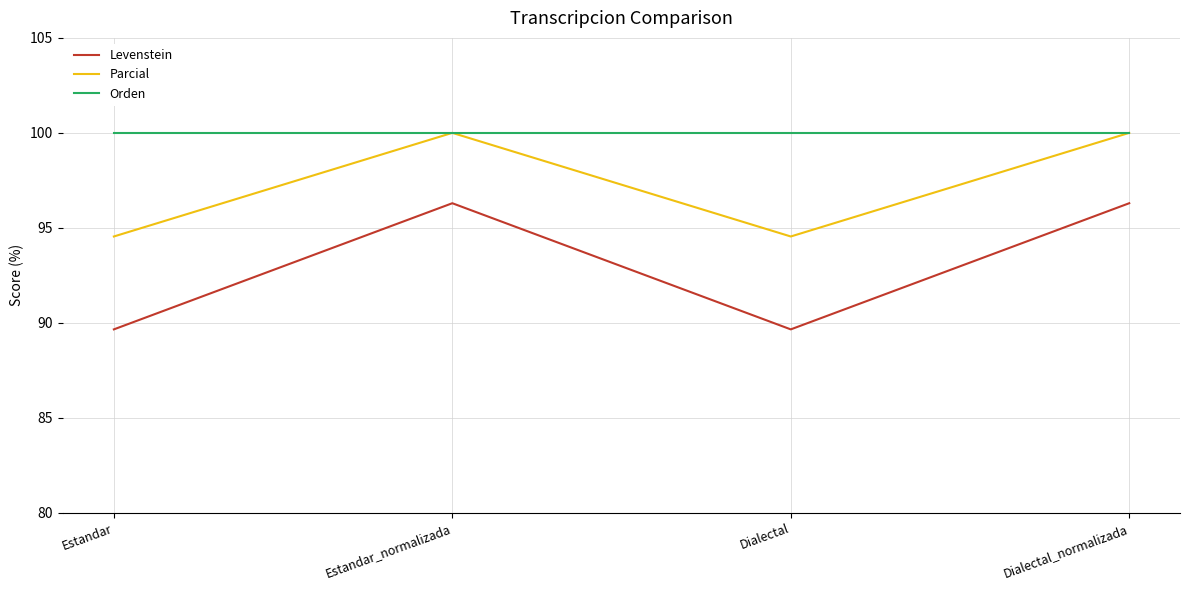

What is the spread (max minus min) of values at Dialectal_normalizada?

3.7